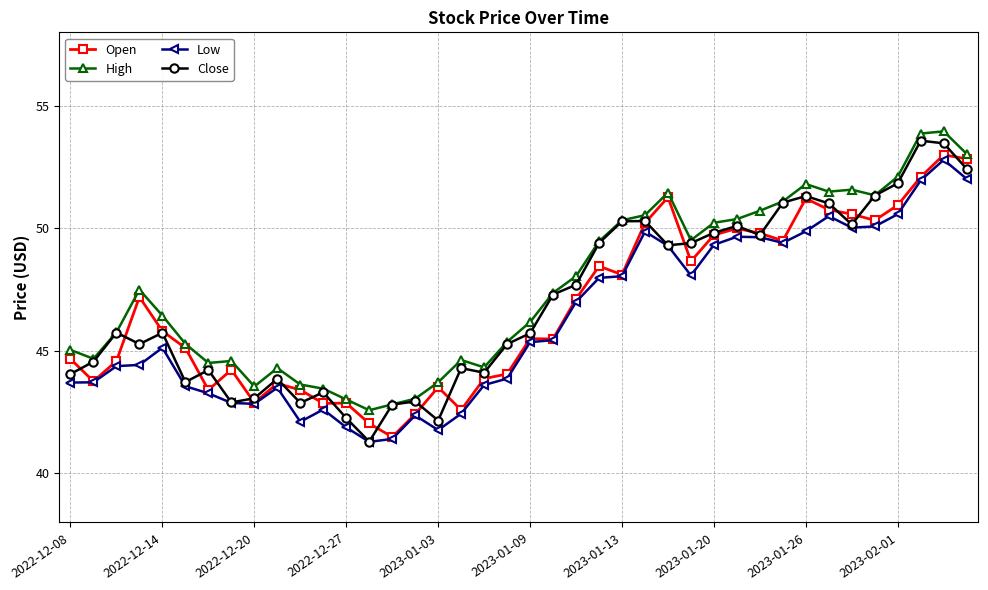

What are all the series names shown in the legend?

Open, High, Low, Close